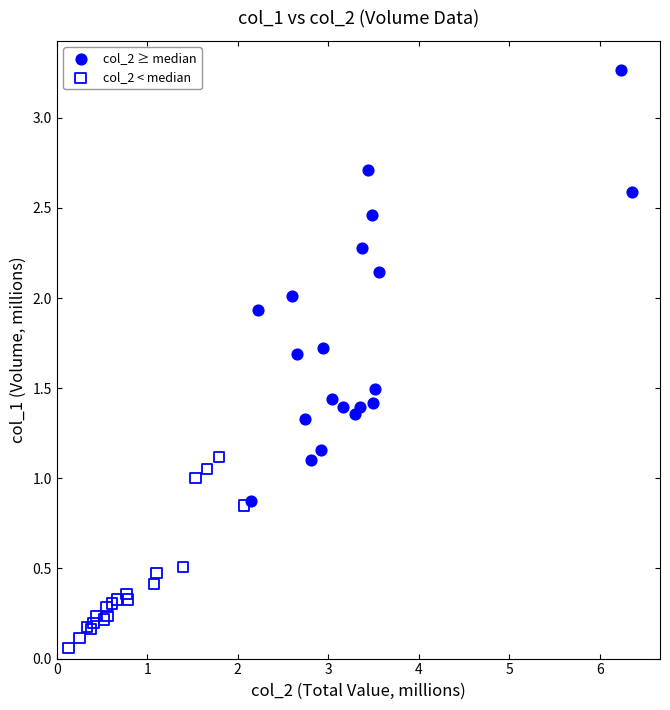

Which series has the largest Y range (max minus min)?

col_2 ≥ median